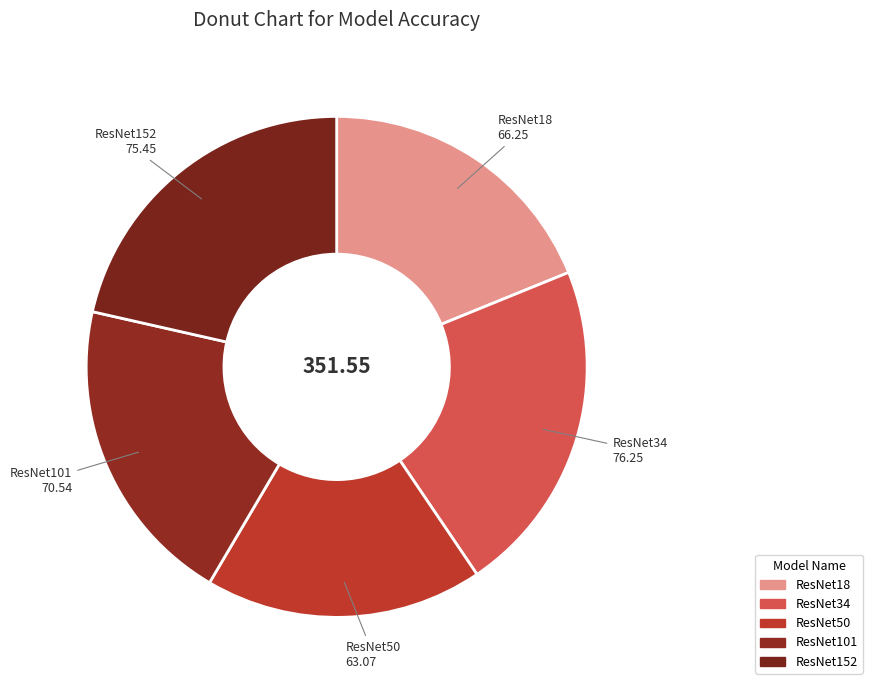

To the nearest percent, what is the difference between the ResNet18 and ResNet152 slice percentages?

3%